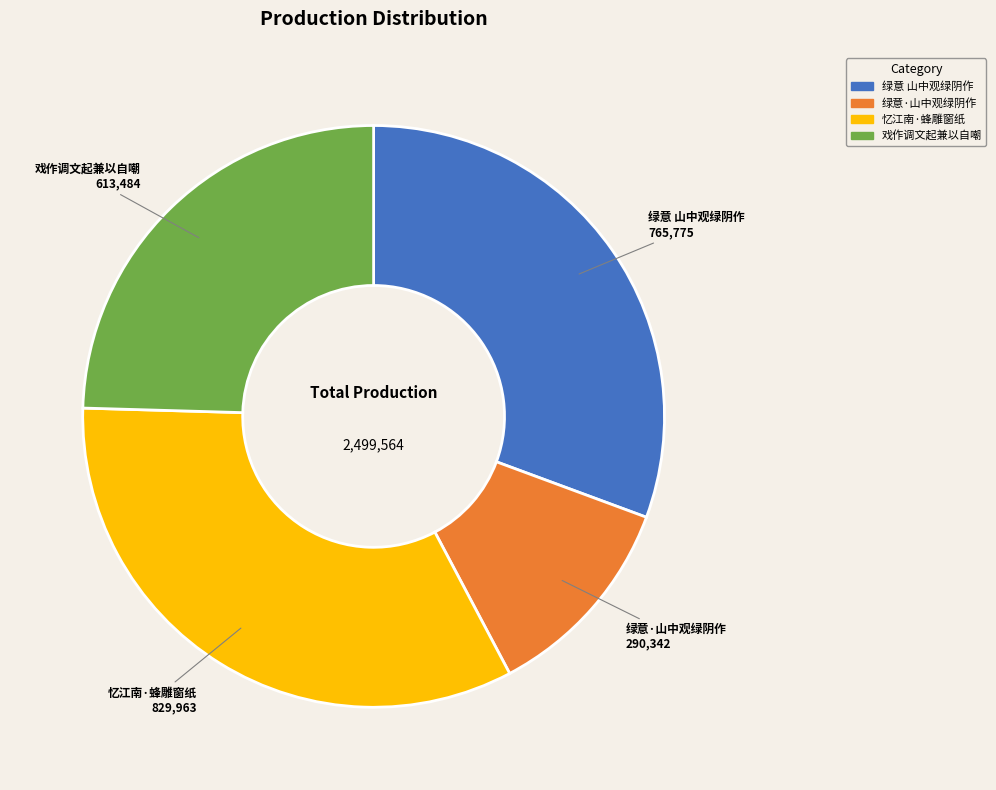

The 绿意 山中观绿阴作 slice represents 31% of the pie. True or false?

True